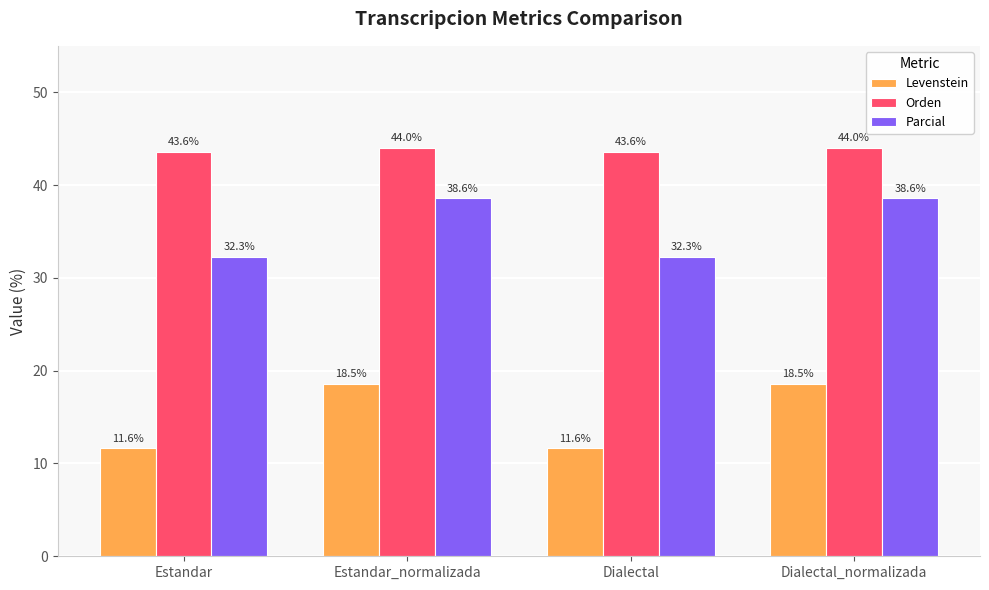

What is the spread (max minus min) of values at Estandar?

32.0